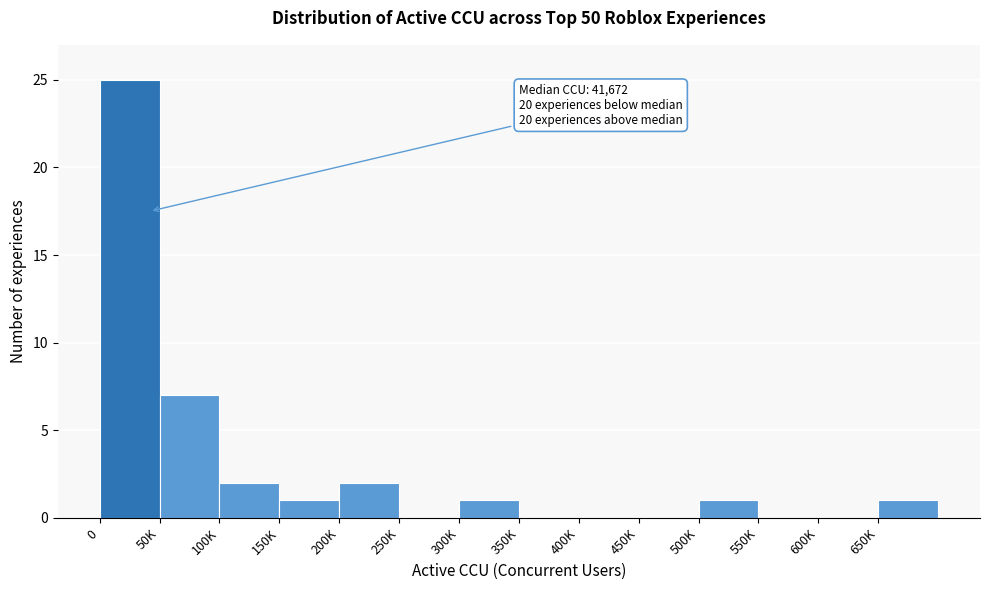

Reading left to right, extract all data points from this chart.

0=25	50K=7	100K=2	150K=1	200K=2	250K=0	300K=1	350K=0	400K=0	450K=0	500K=1	550K=0	600K=0	650K=1